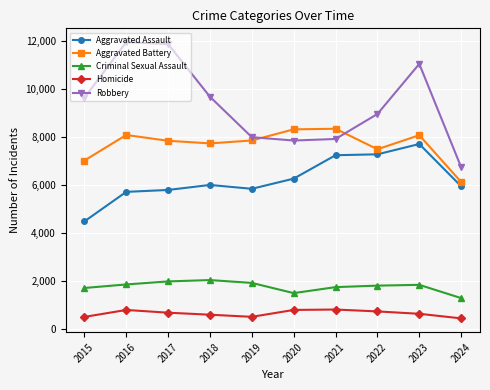

The value of Aggravated Assault at 2022 is 7280. True or false?

True